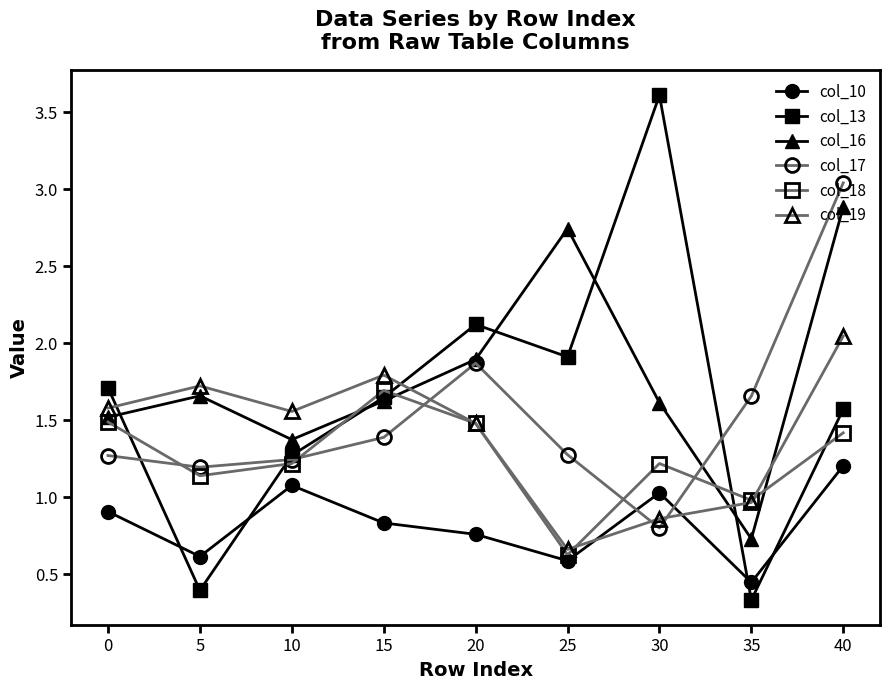

Where does the col_19 series first go above 1?

0